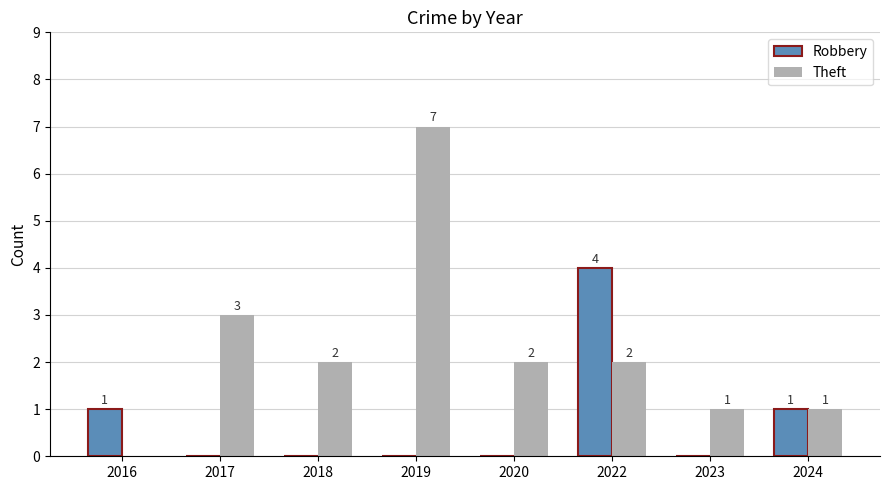

The value of Robbery at 2020 is 0. True or false?

True